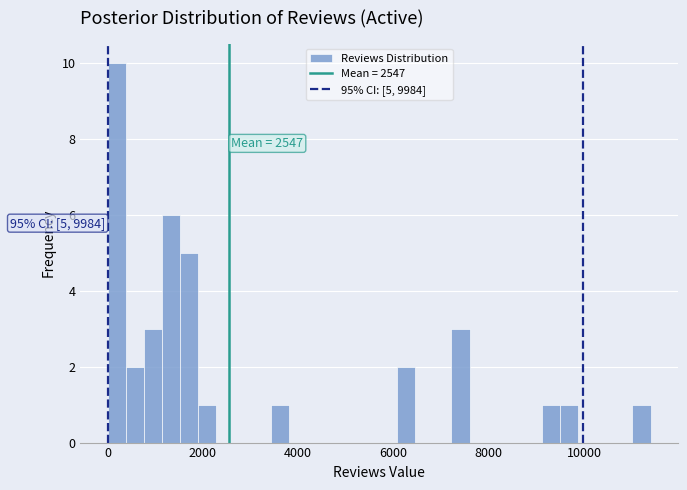

Around what value on the x-axis is the tallest bar? Give the approximate position of its centre, as read against the axis.

200